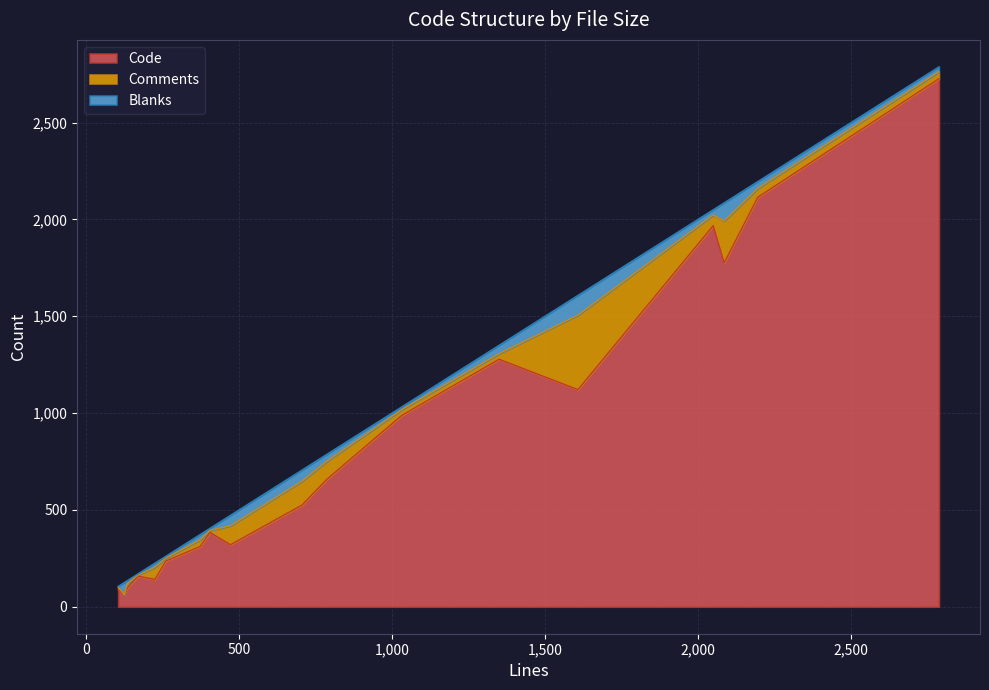

What are all the series names shown in the legend?

Code, Comments, Blanks